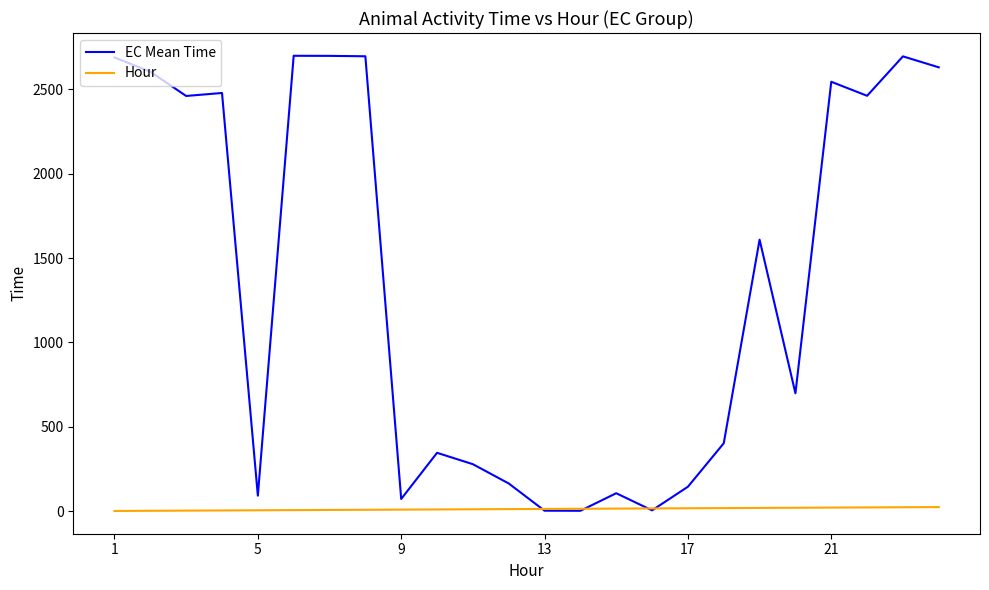

Count the number of categories in the chart.

24